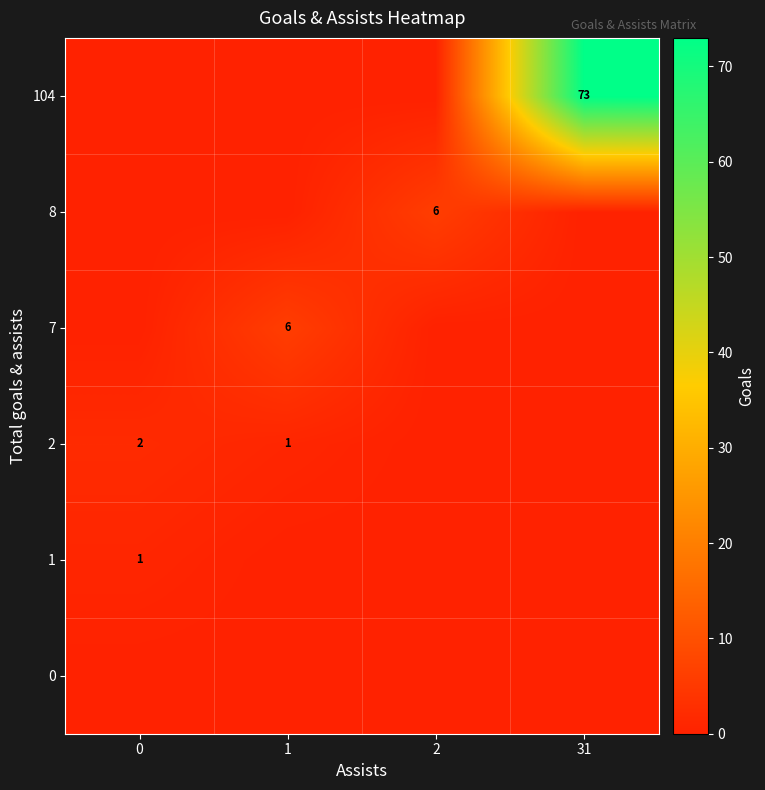

What is the difference between the maximum and minimum values in the row_1 series?

1